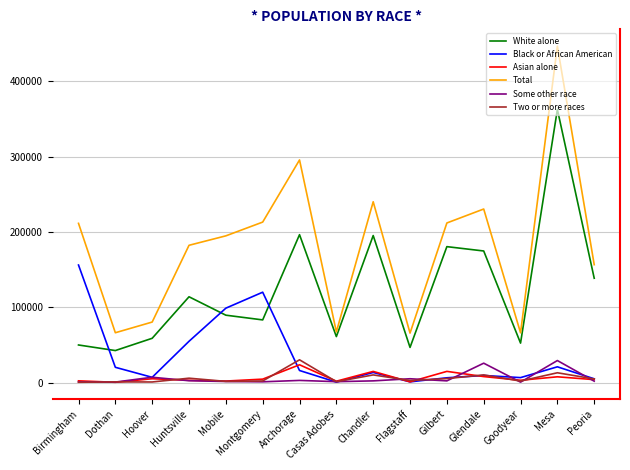

Which series changed the most between Chandler and Goodyear?

Total